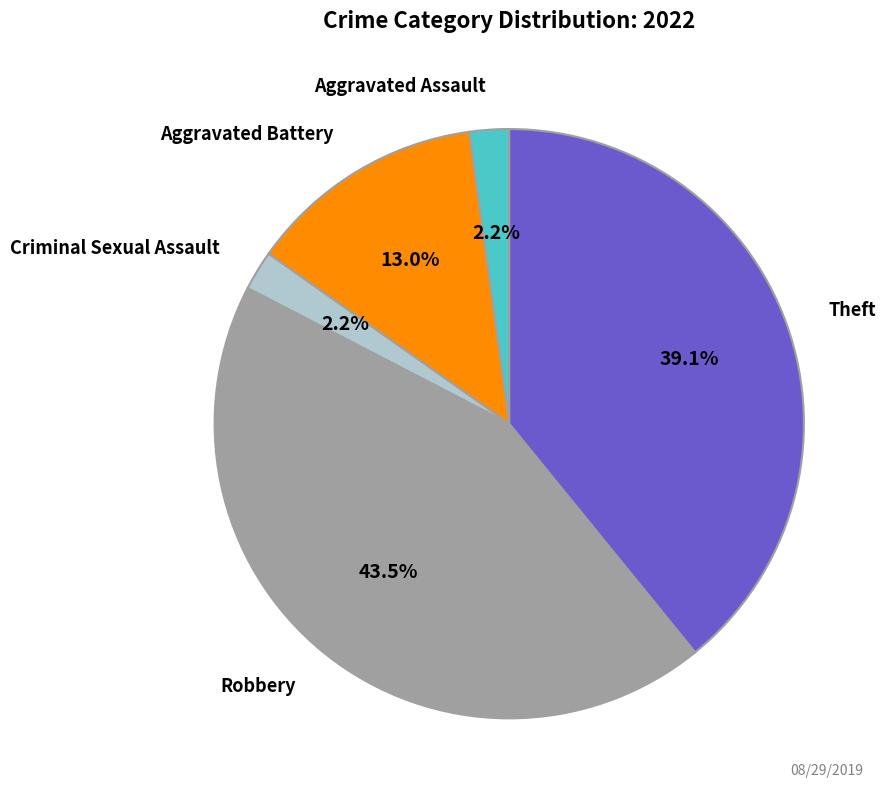

Is there a majority slice in this chart?

No